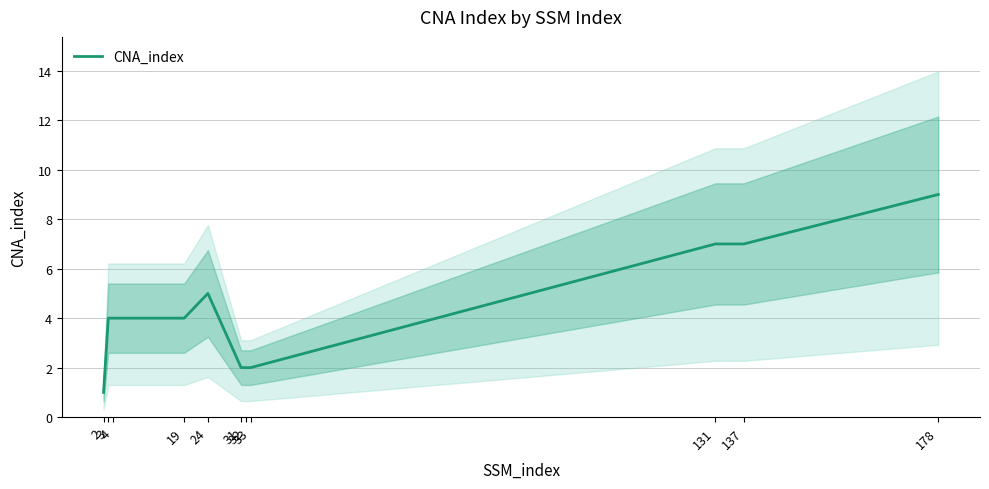

At which category does the chart reach its peak across all series?

178